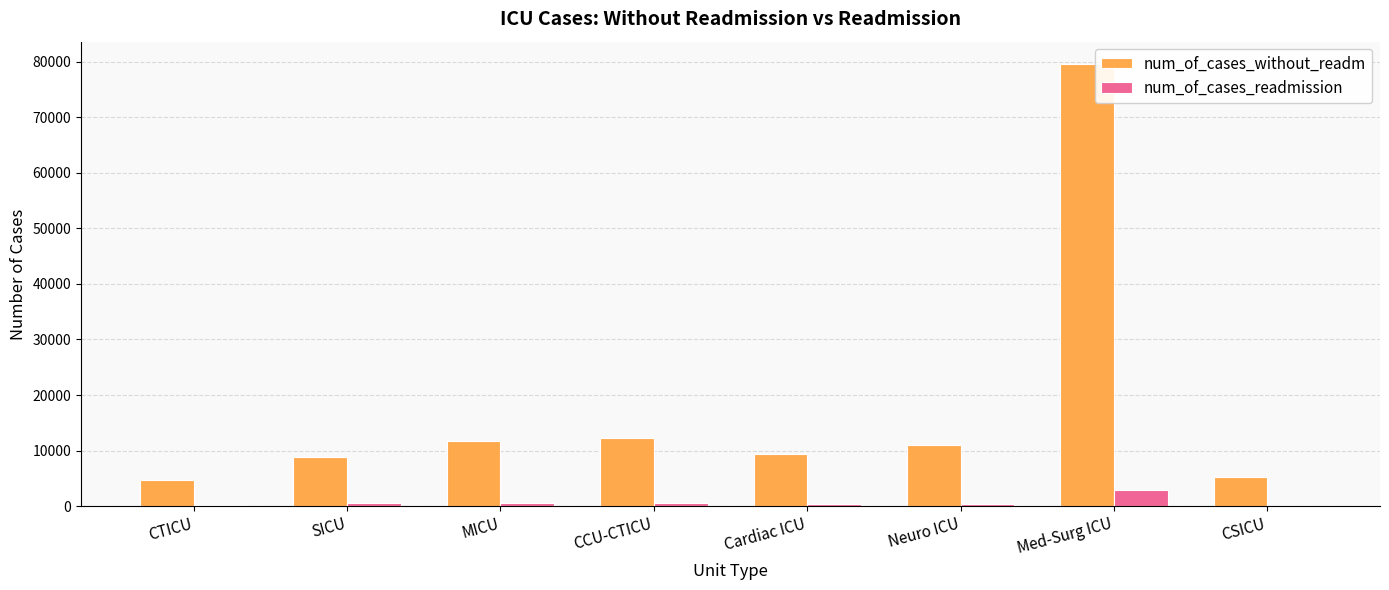

Are the bars horizontal?

No